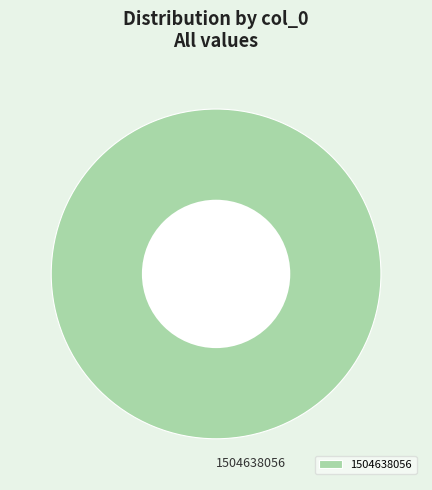

Which category accounts for the majority?

1504638056